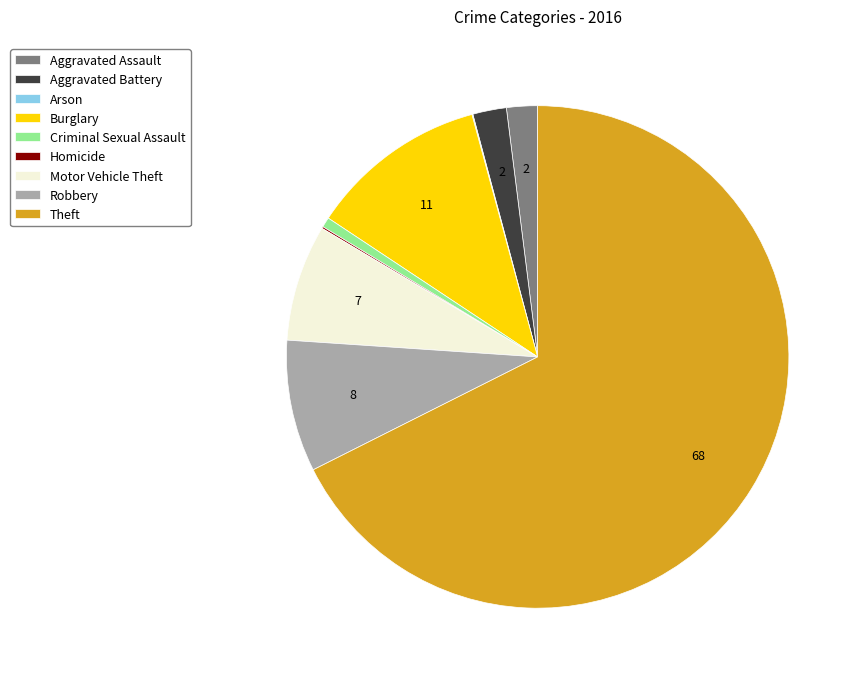

Is Theft the majority of the pie?

Yes